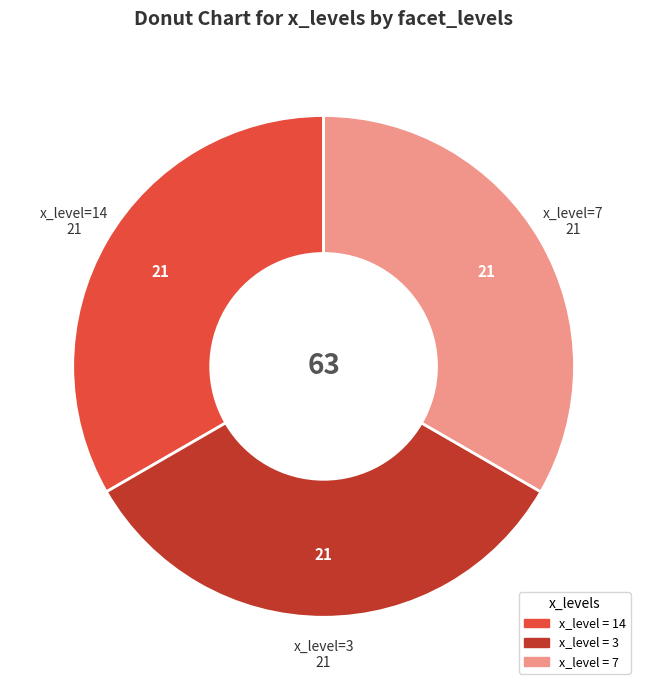

Combined, do x_level=3 and x_level=14 account for over 50%?

Yes